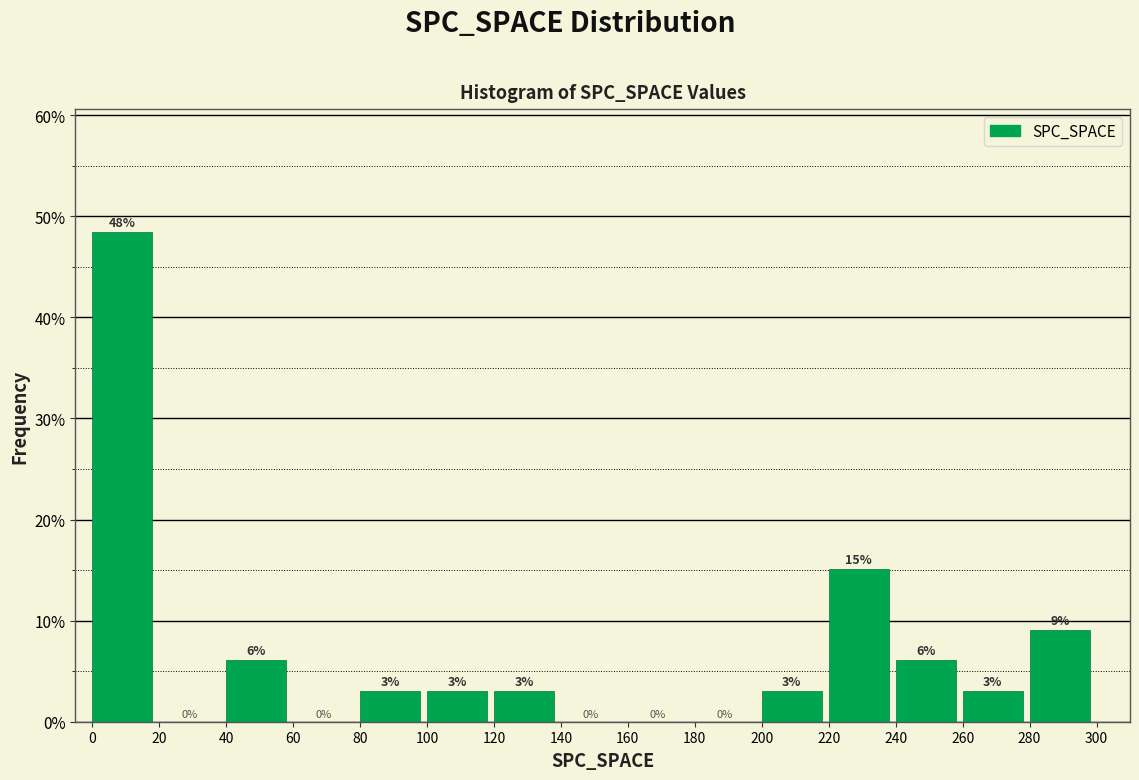

Which range on the x-axis has the tallest bar?

0 to 20